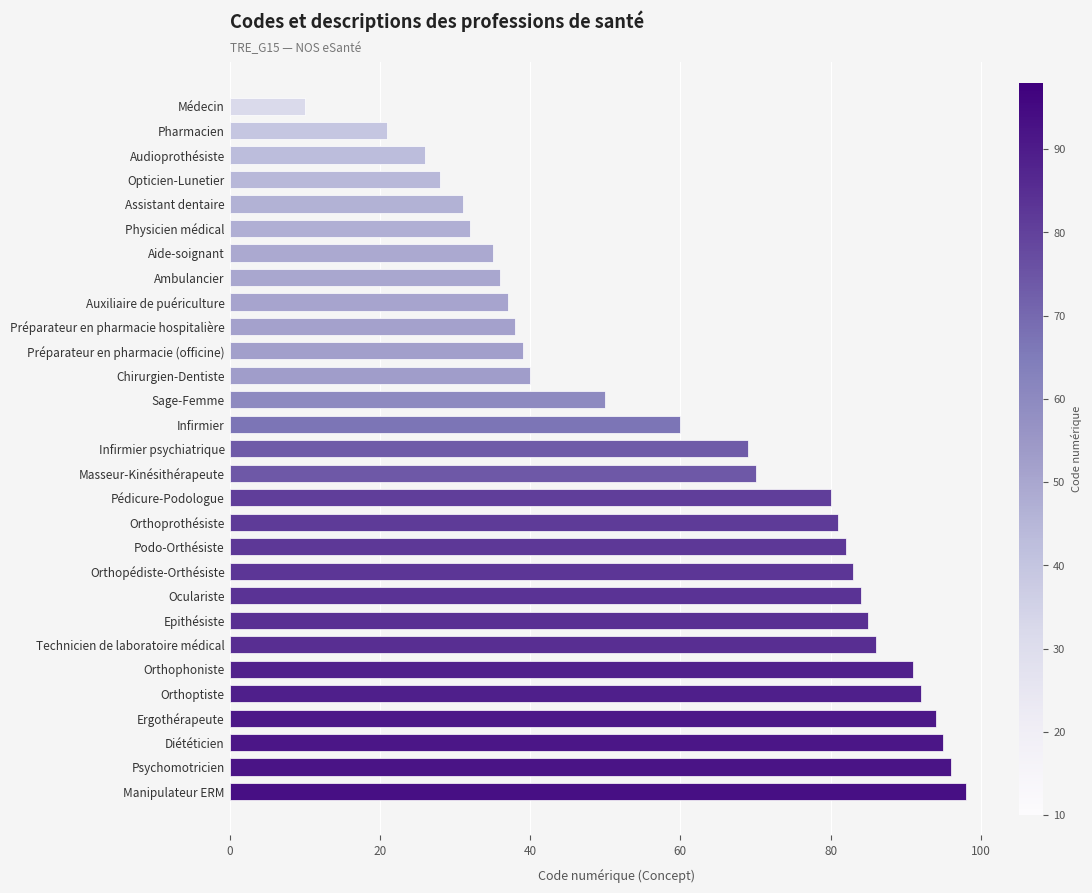

Reading top to bottom, extract all data points from this chart.

10	21	26	28	31	32	35	36	37	38	39	40	50	60	69	70	80	81	82	83	84	85	86	91	92	94	95	96	98